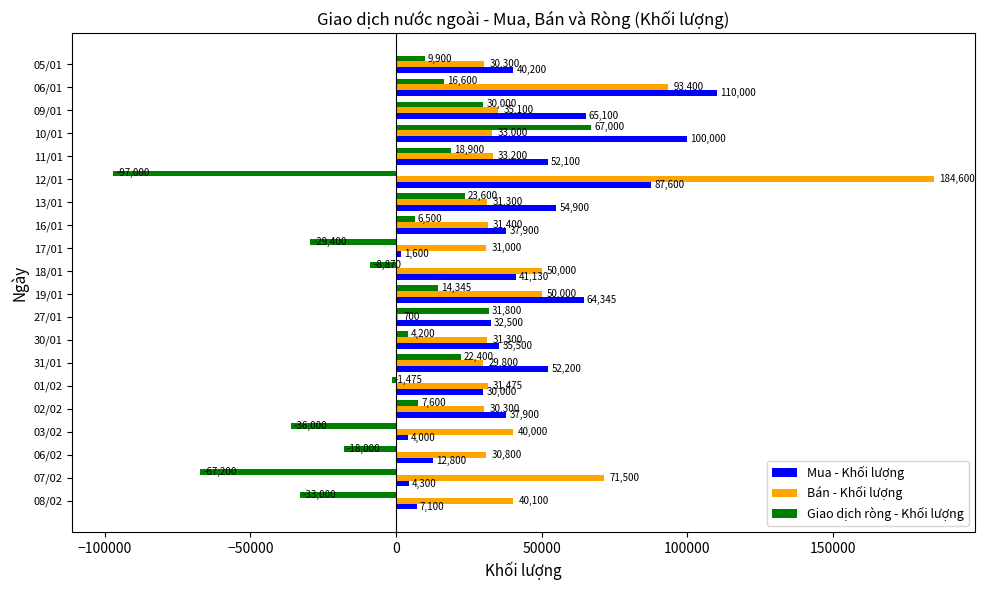

Is it true that Bán - Khối lượng equals 40000 at 03/02?

True